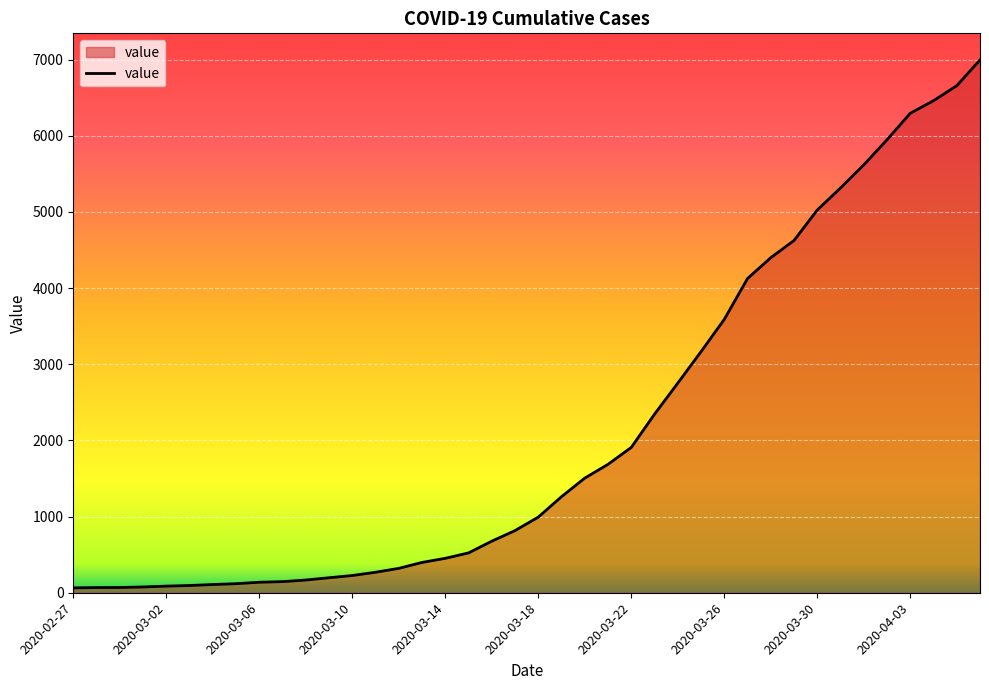

What is the maximum value shown in the chart?

6995